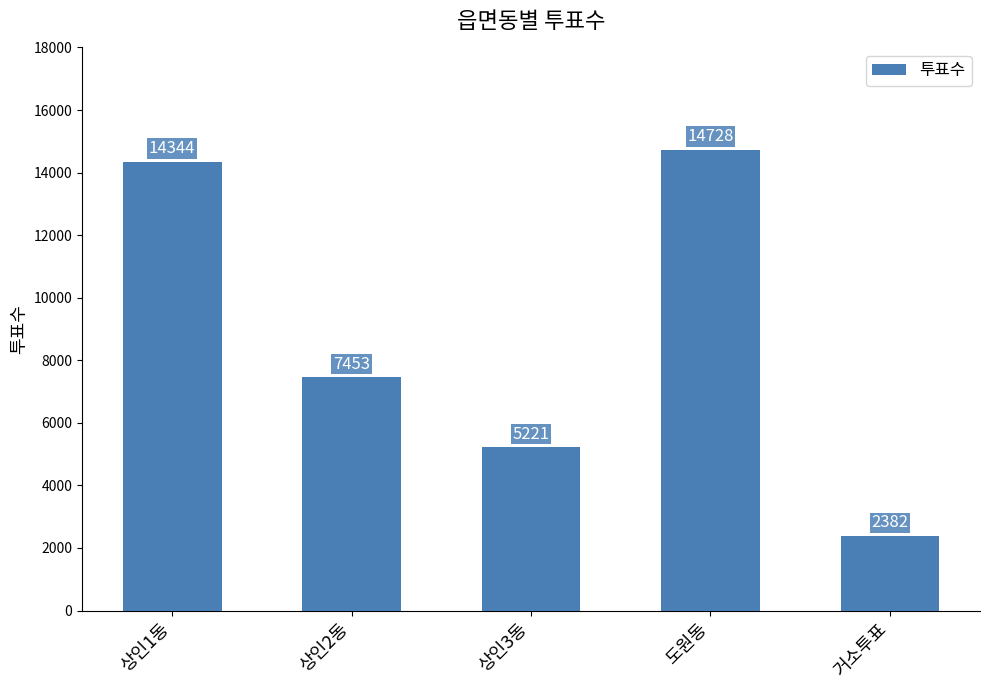

What is the label of the 1st bar from the right?

거소투표